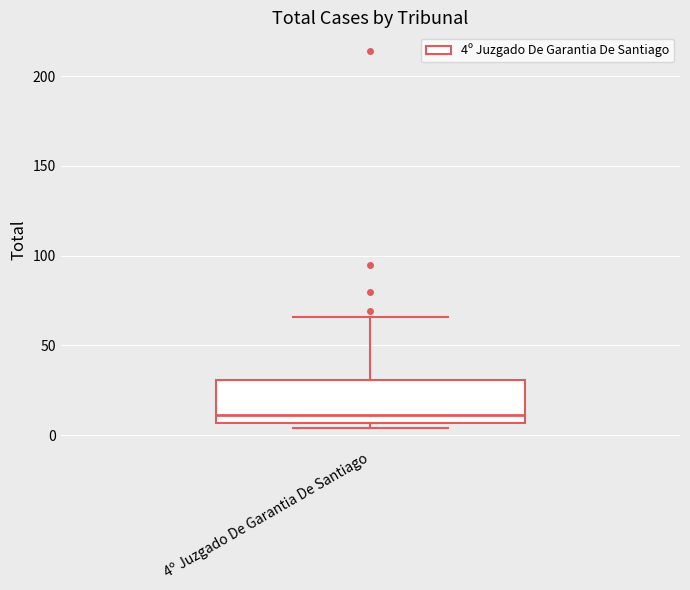

Read this box plot against the y-axis: the position of the median line, the range covered by the box, and the ends of both whiskers. The values are not printed on the chart, so give them approximately, as read against the axis.

median 10, box 5 to 30, whiskers 5 (just below the box's lower edge) to 65